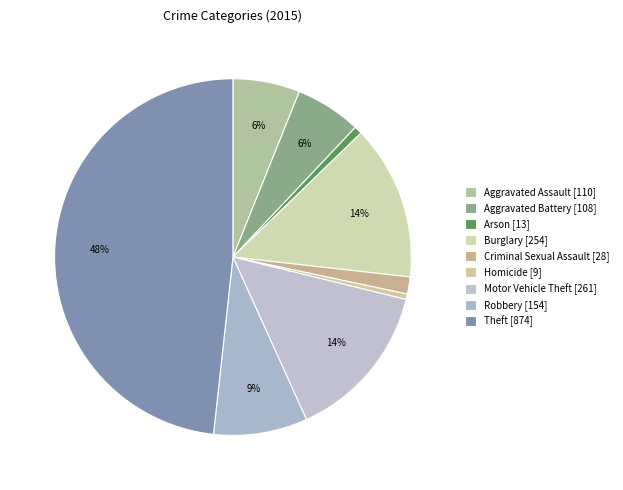

True or false: Robbery accounts for 9% of the total.

True